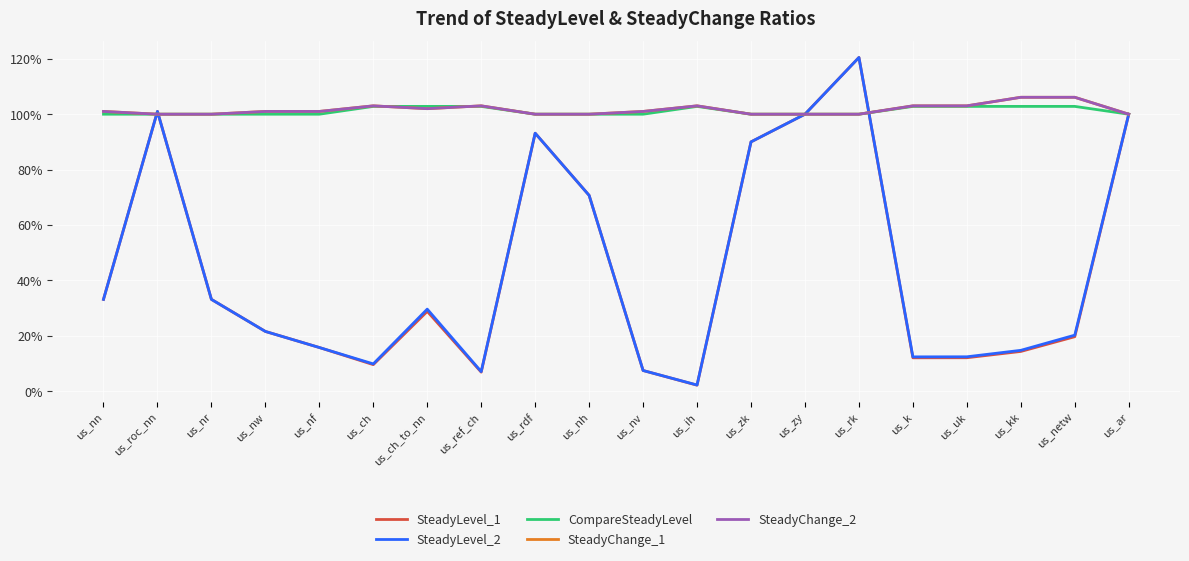

Is this an area chart (filled region under the line)?

No